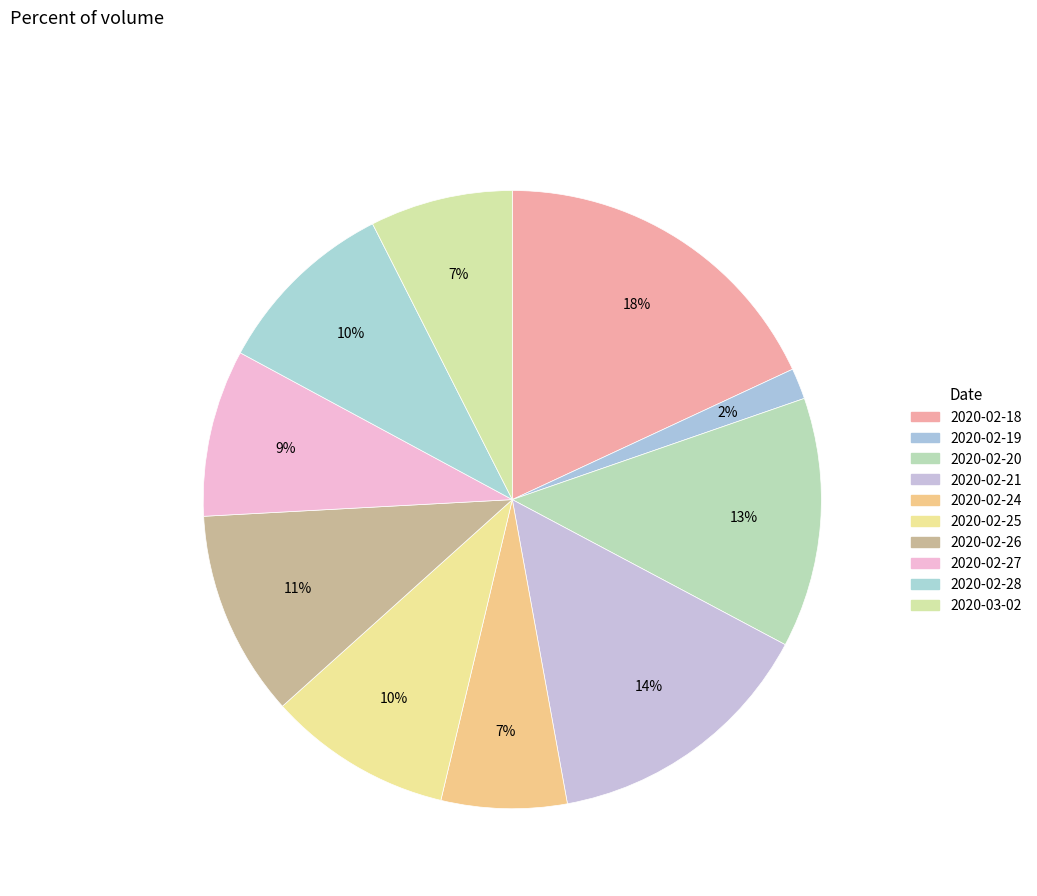

Do 2020-02-18 and 2020-02-25 together represent more than half of the pie?

No